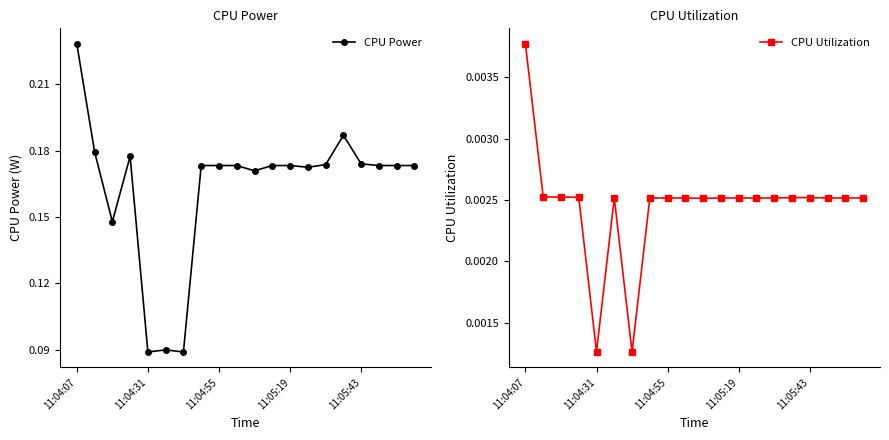

What are all the series names shown in the legend?

CPU Power, CPU Utilization